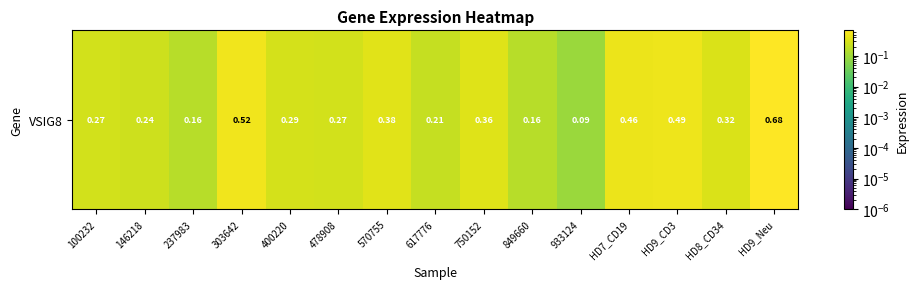

Is it true that the value at 750152 is 0.2?

False